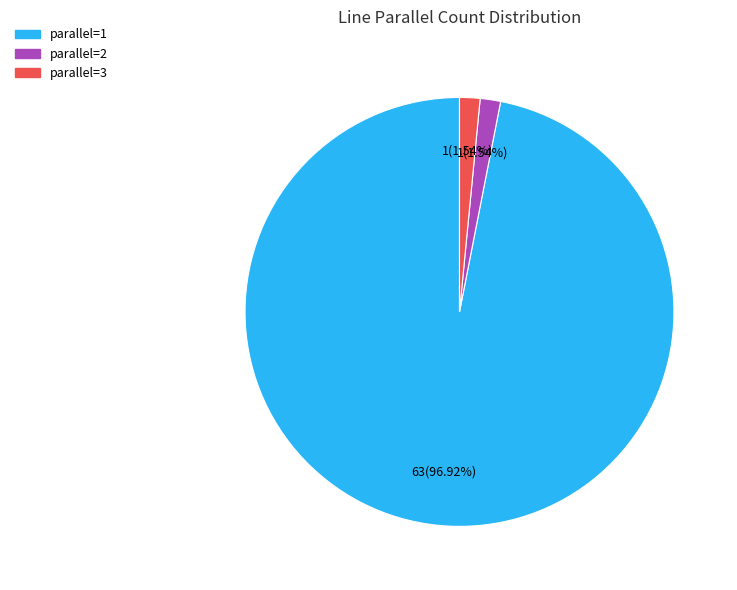

Is there a majority slice in this chart?

Yes